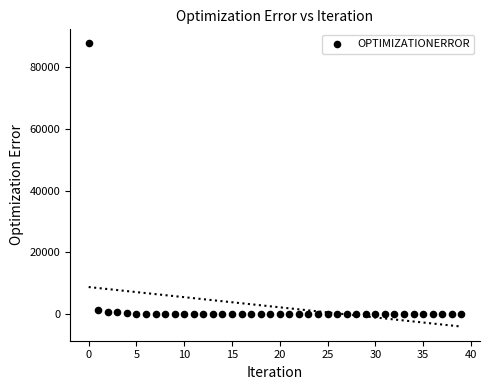

What is the range of Y values (max minus min)?

87566.1